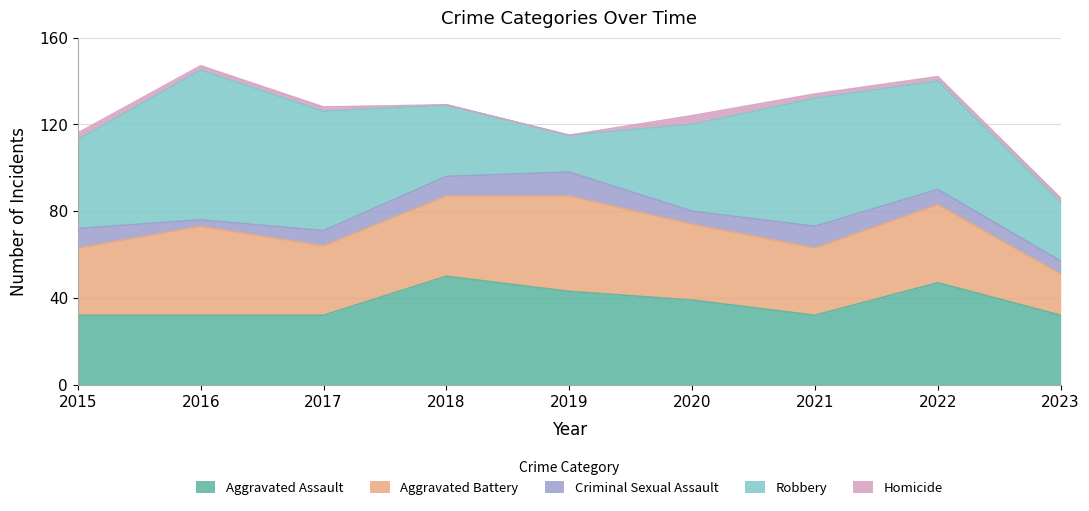

True or false: Aggravated Assault and Criminal Sexual Assault intersect in this chart.

False